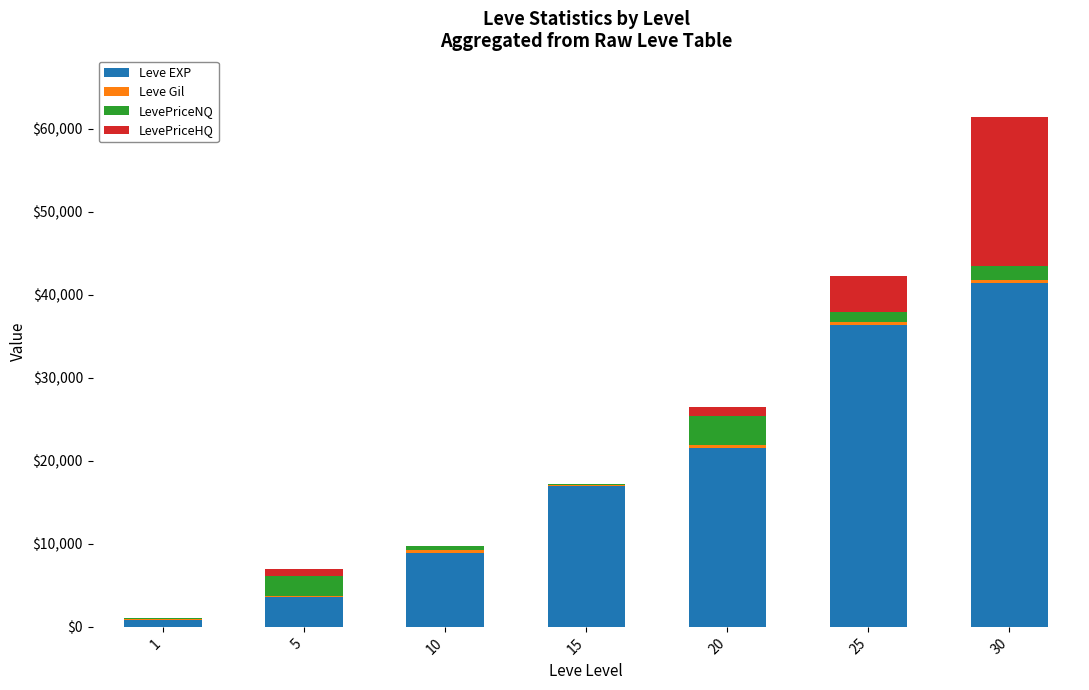

At which label is Leve EXP closest to 21105?

20